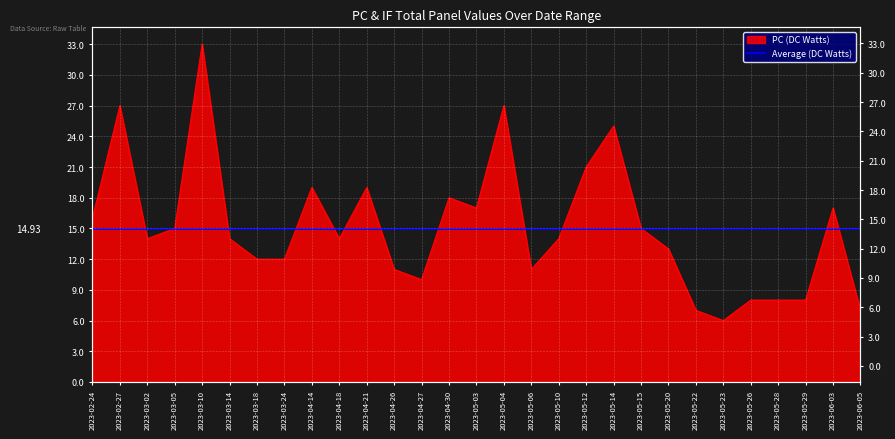

The chart shows a value of 17 at 2023-06-03. True or false?

True